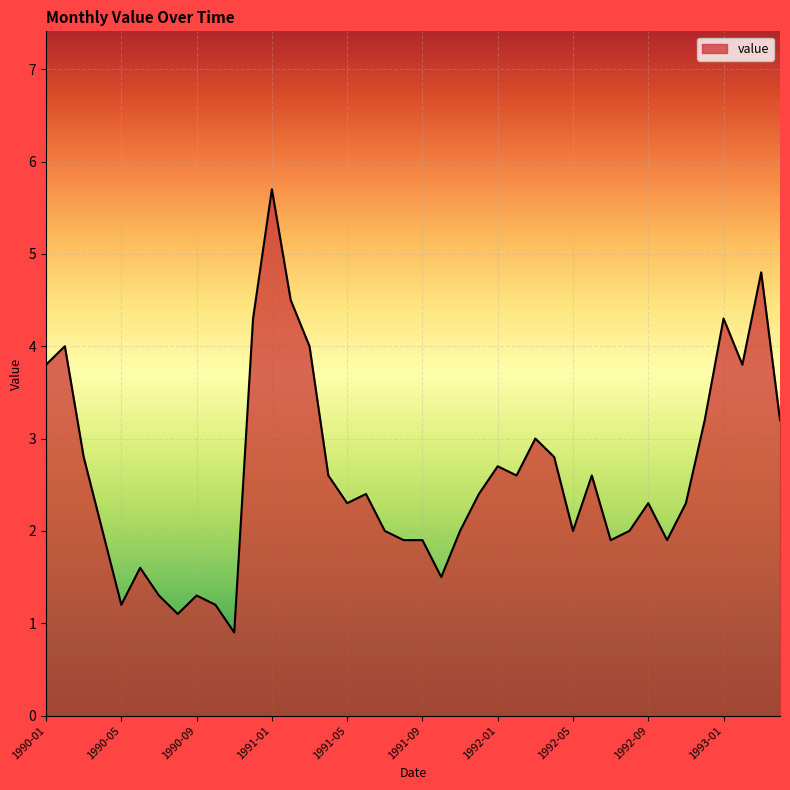

What is the difference between the maximum and minimum values?

4.8